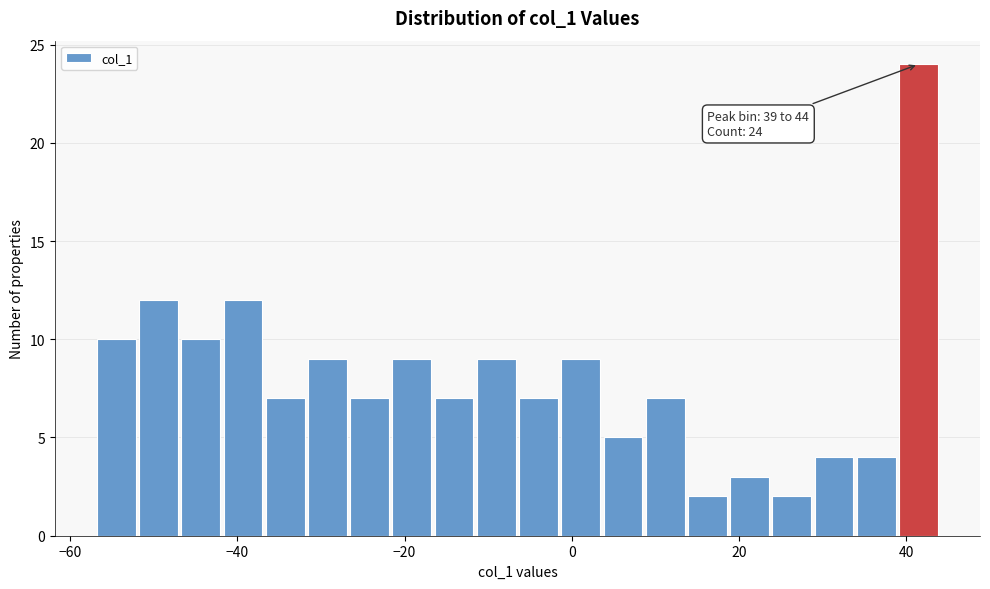

Read against the x-axis, roughly where is the centre of the tallest bar?

42